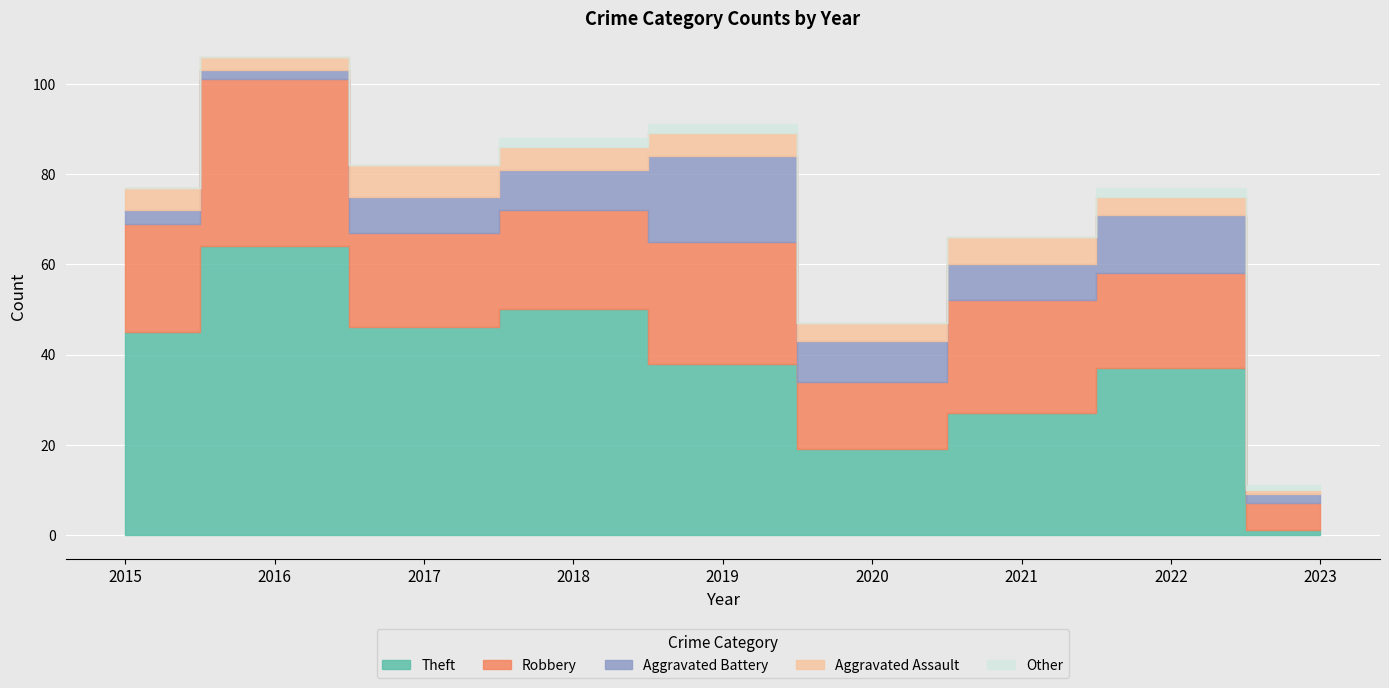

What is the sum of the Other values at 2023 and 2017?

1